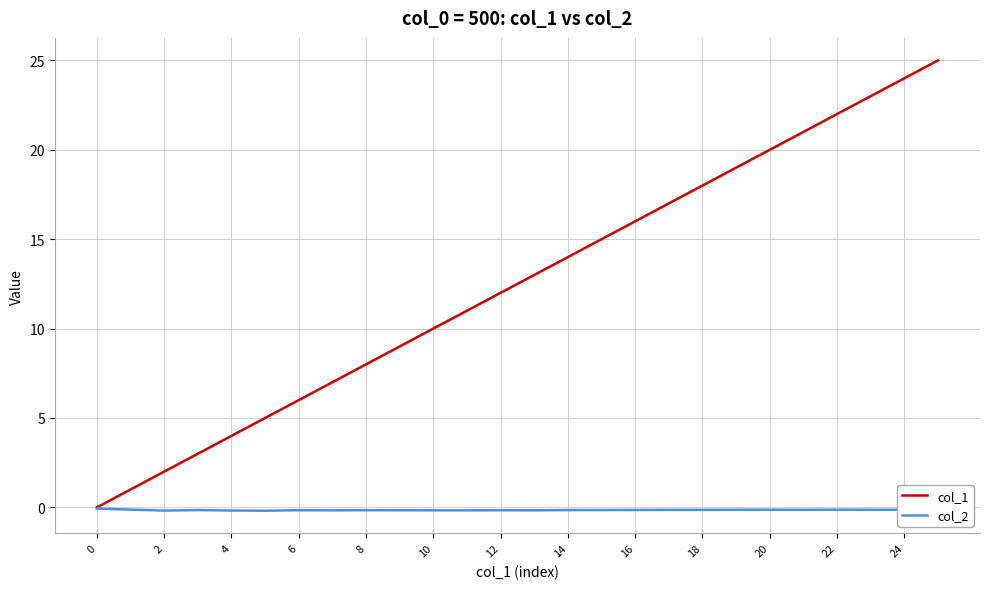

Which series has the widest spread of values?

col_1